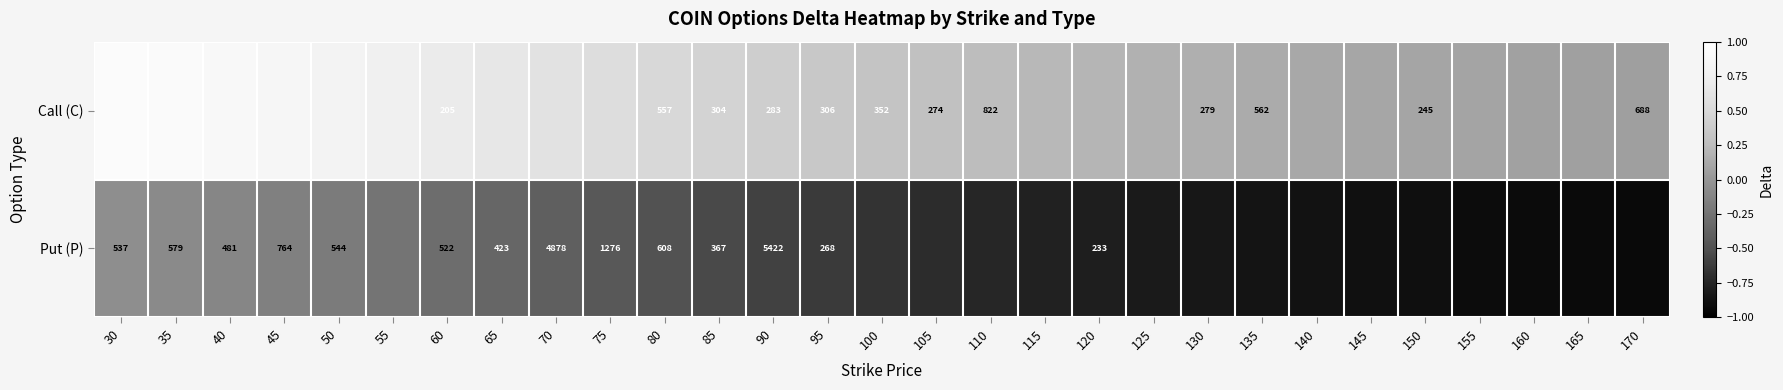

Is the value of Call (C) at 110 greater than the value of Put (P) at 80?

Yes